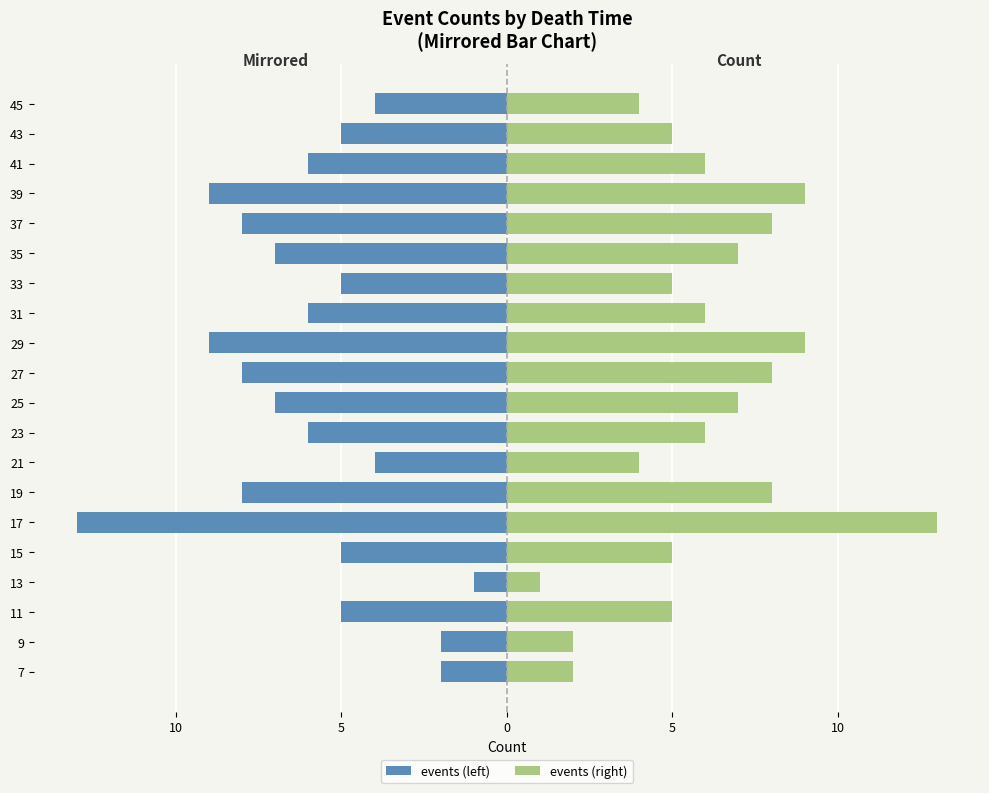

How many series are shown in this chart?

2